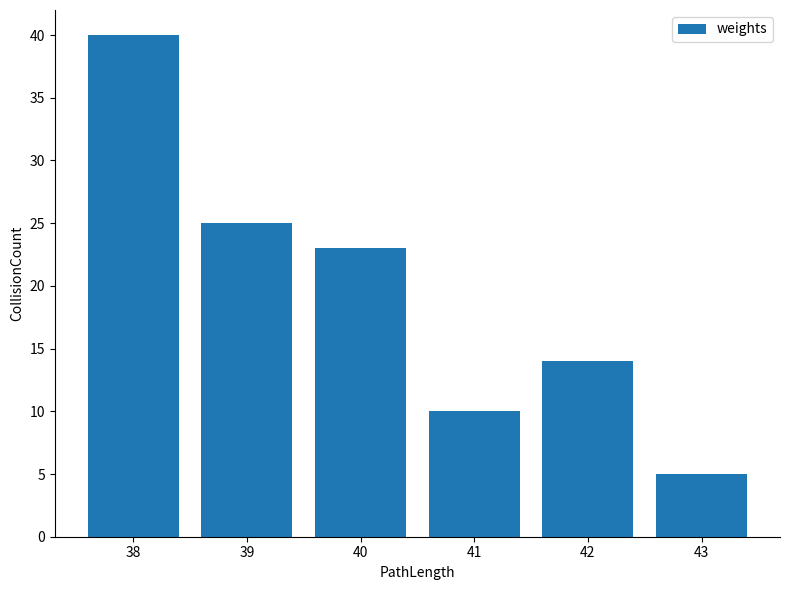

List the labels in order of value, largest first.

38, 39, 40, 42, 41, 43